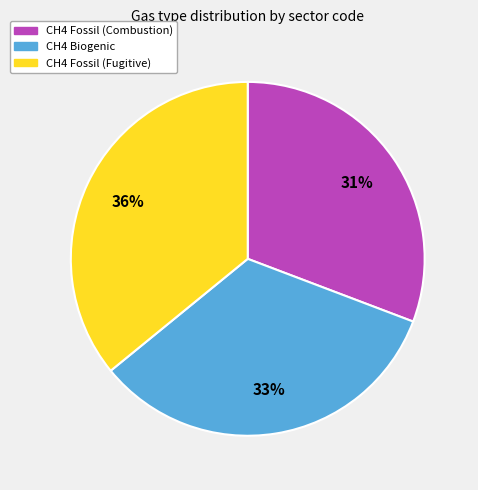

The CH4 Fossil (Combustion) slice represents 31% of the pie. True or false?

True